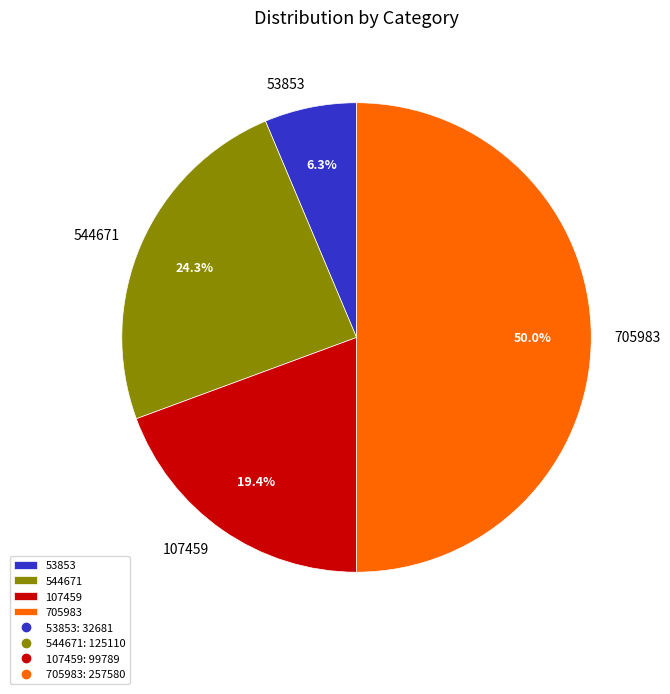

Is 53853 the majority of the pie?

No